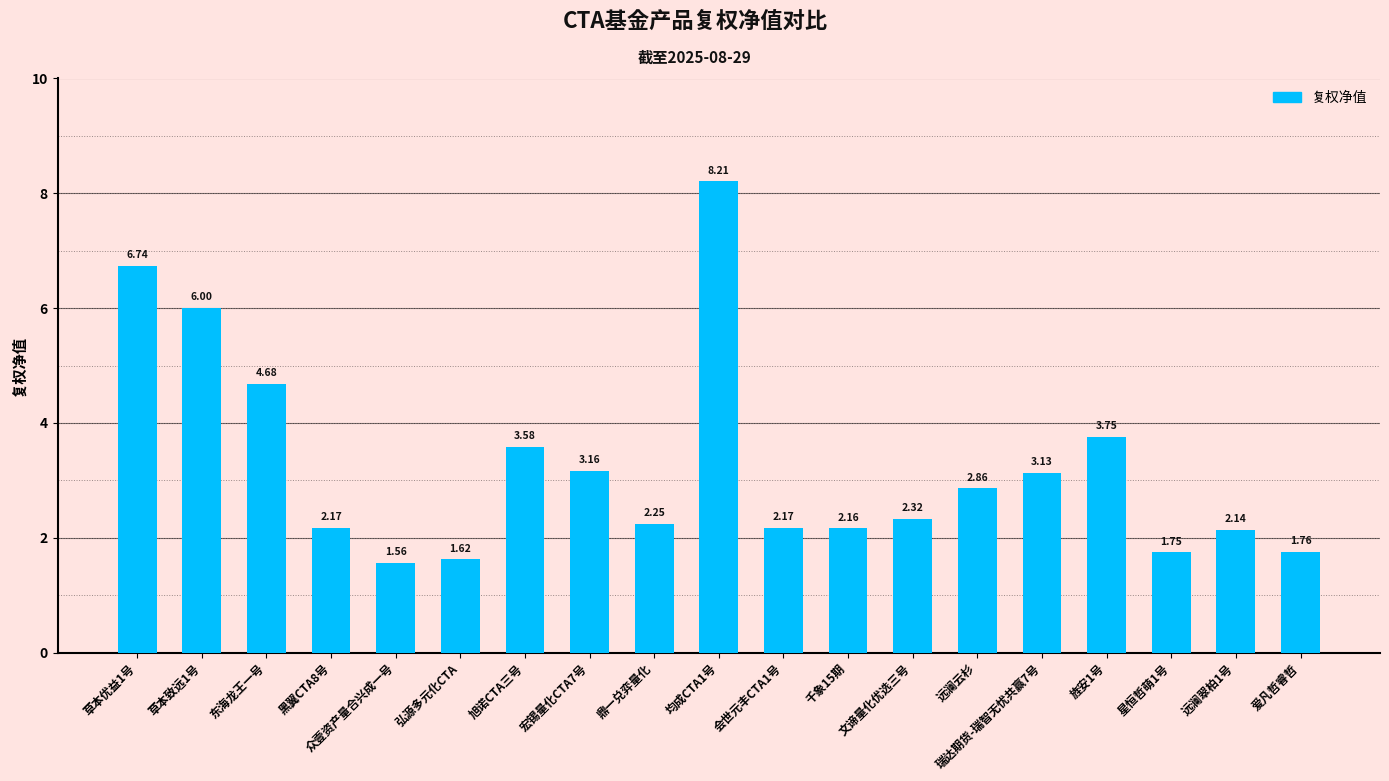

What is the sum of all values?

62.0